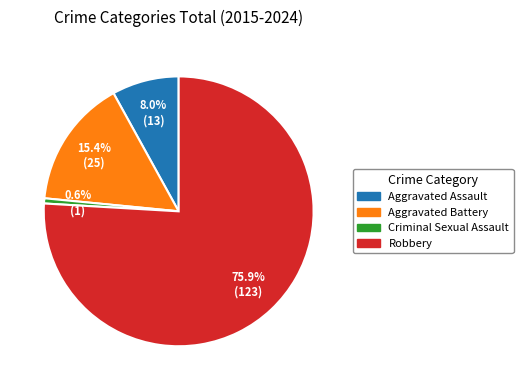

Which slice represents more than half of the pie?

Robbery